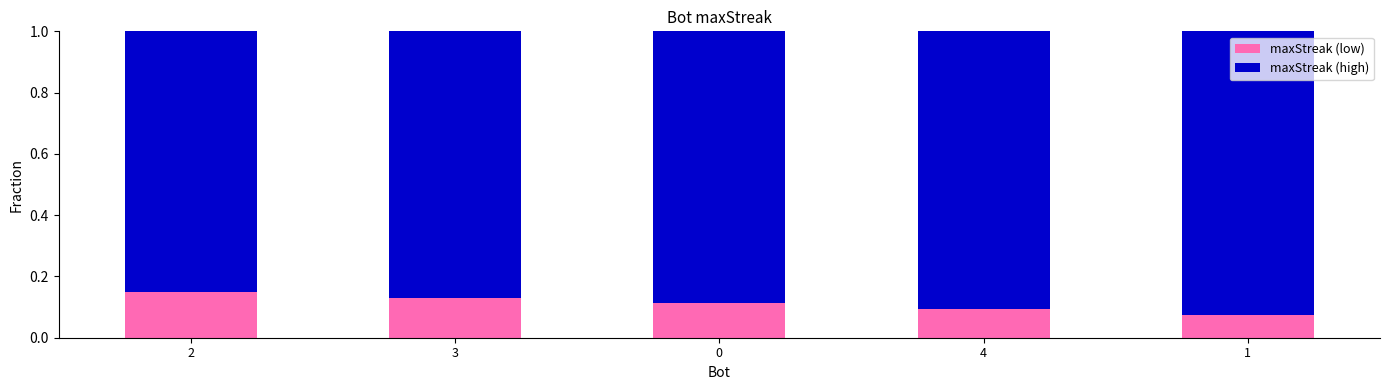

Is it true that maxStreak (low) equals 0.1 at 4?

True